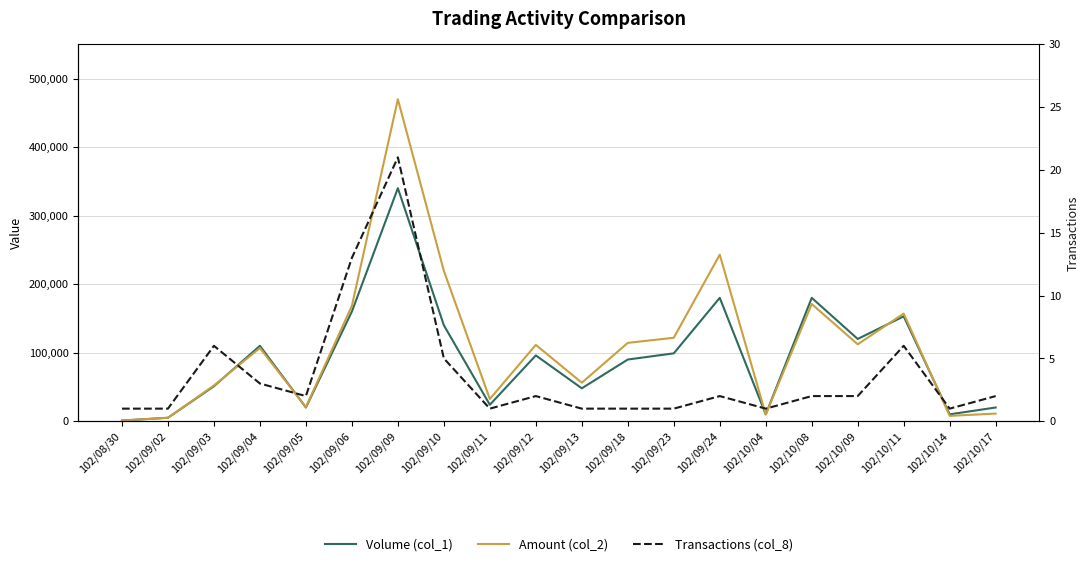

Rank the series by their average value, from lowest to highest.

Transactions (col_8), Volume (col_1), Amount (col_2)